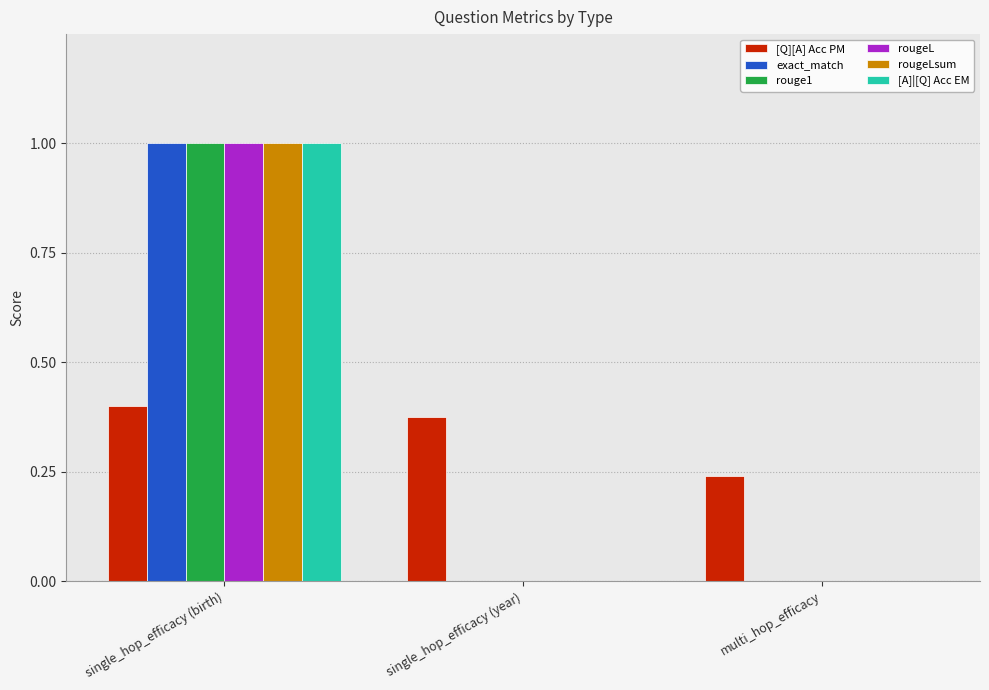

How many groups of bars are there?

3